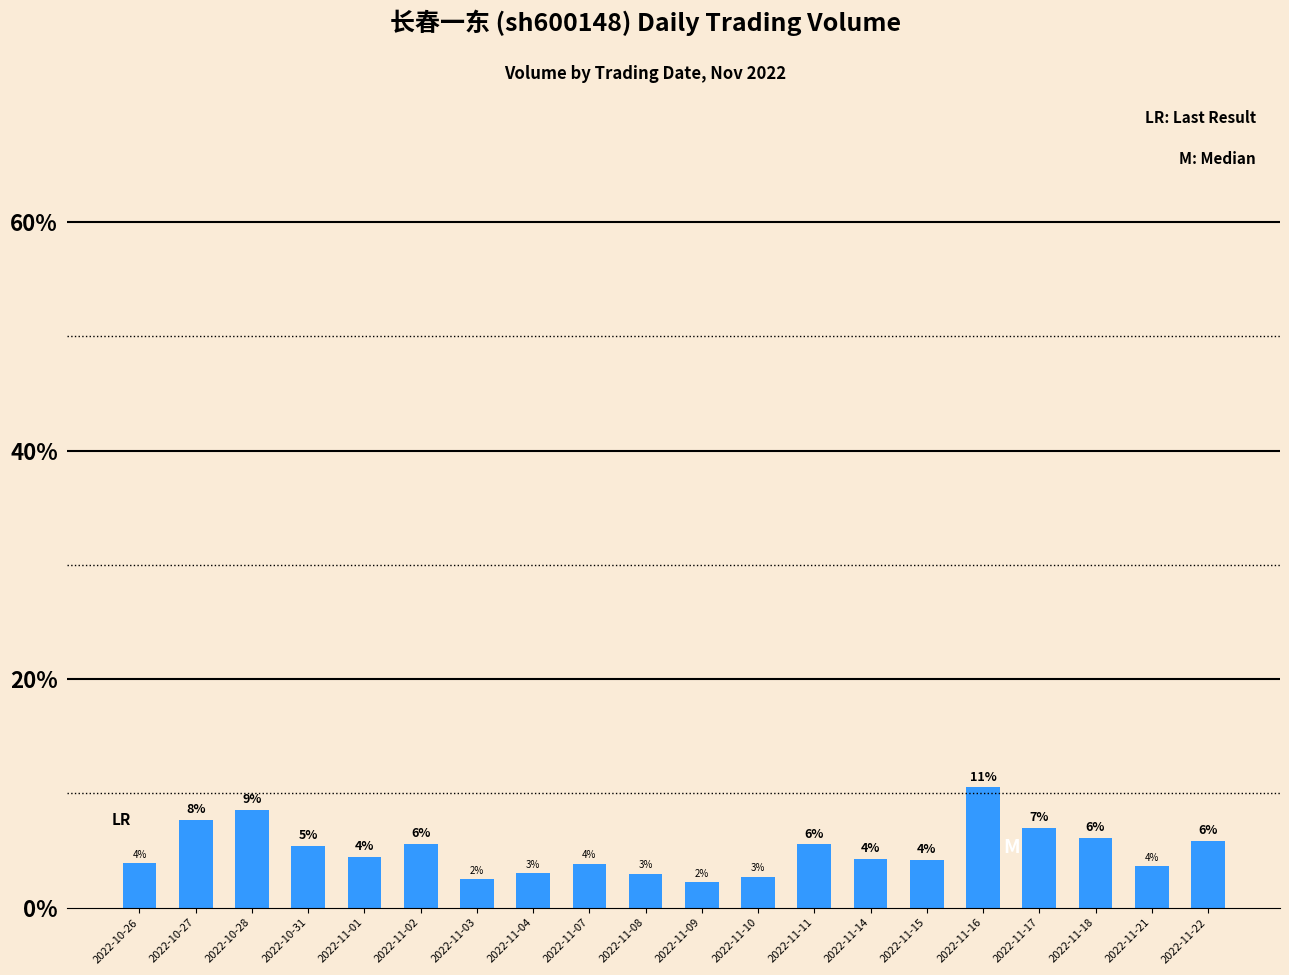

Are the bars horizontal?

No